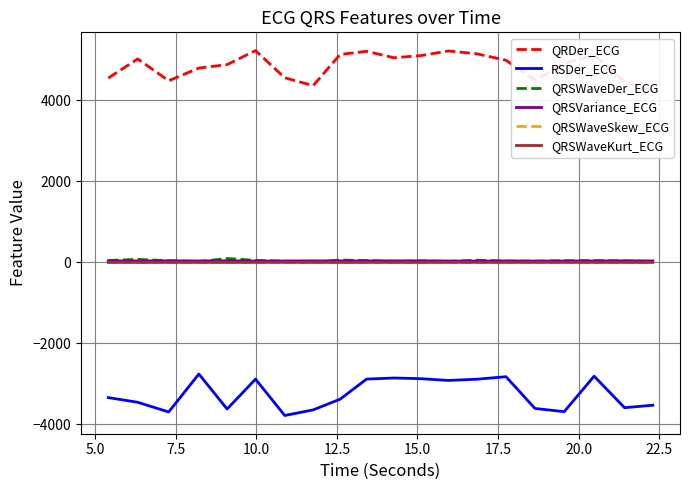

What are all the series names shown in the legend?

QRDer_ECG, RSDer_ECG, QRSWaveDer_ECG, QRSVariance_ECG, QRSWaveSkew_ECG, QRSWaveKurt_ECG